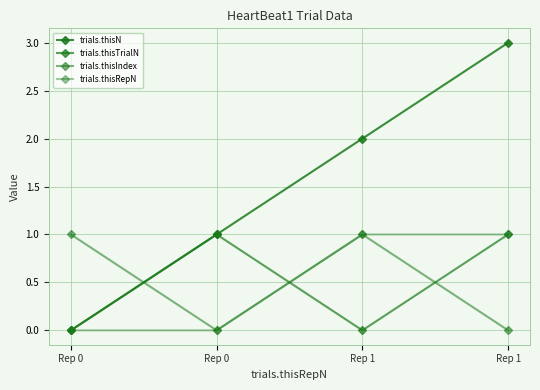

True or false: trials.thisRepN has a value of 0 at Rep 0.

True